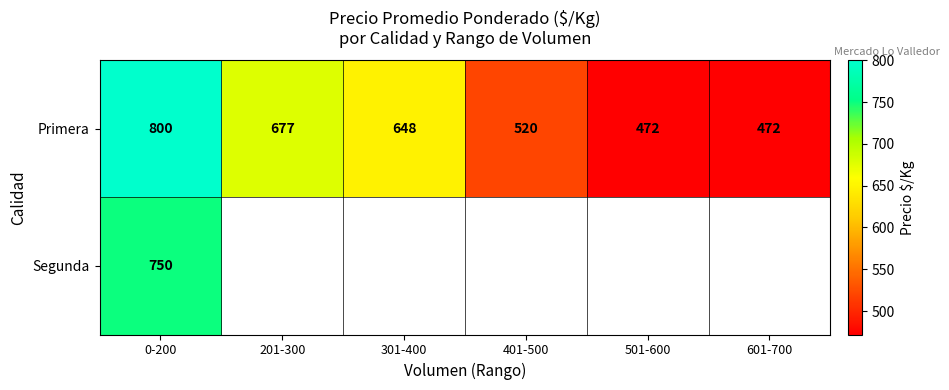

What is the difference between the maximum and minimum values in the Primera series?

328